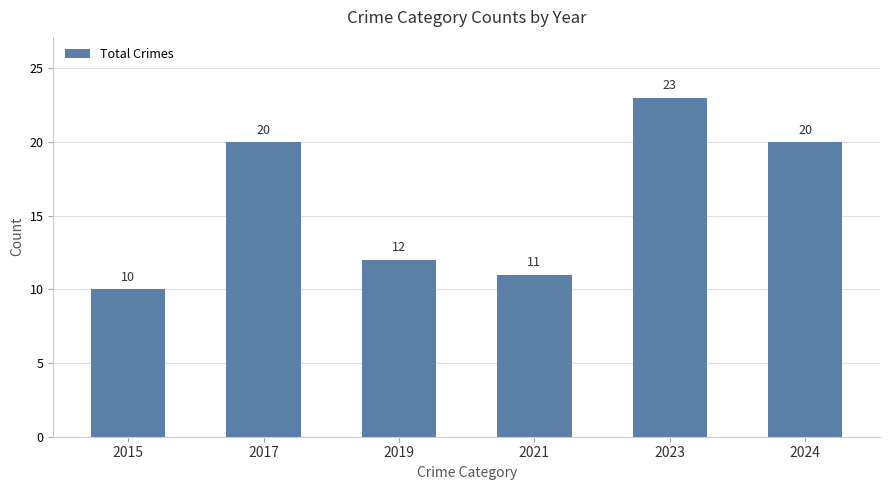

True or false: the data shows 20 at 2017.

True